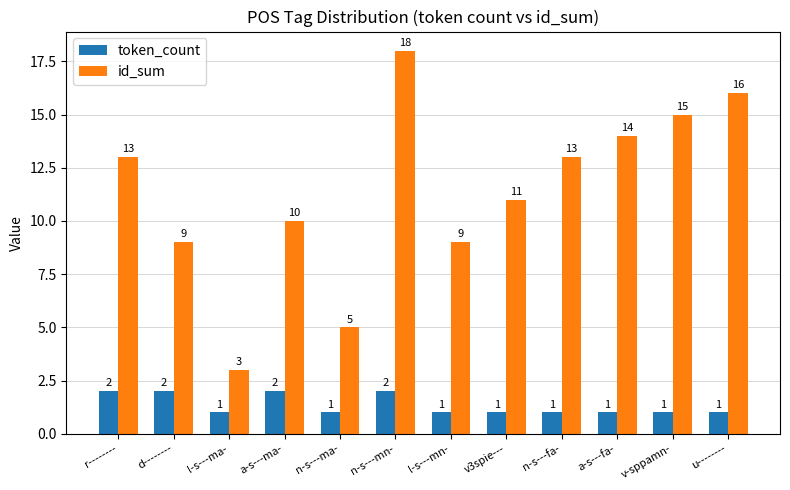

At which category is the sum across all series the highest?

n-s---mn-